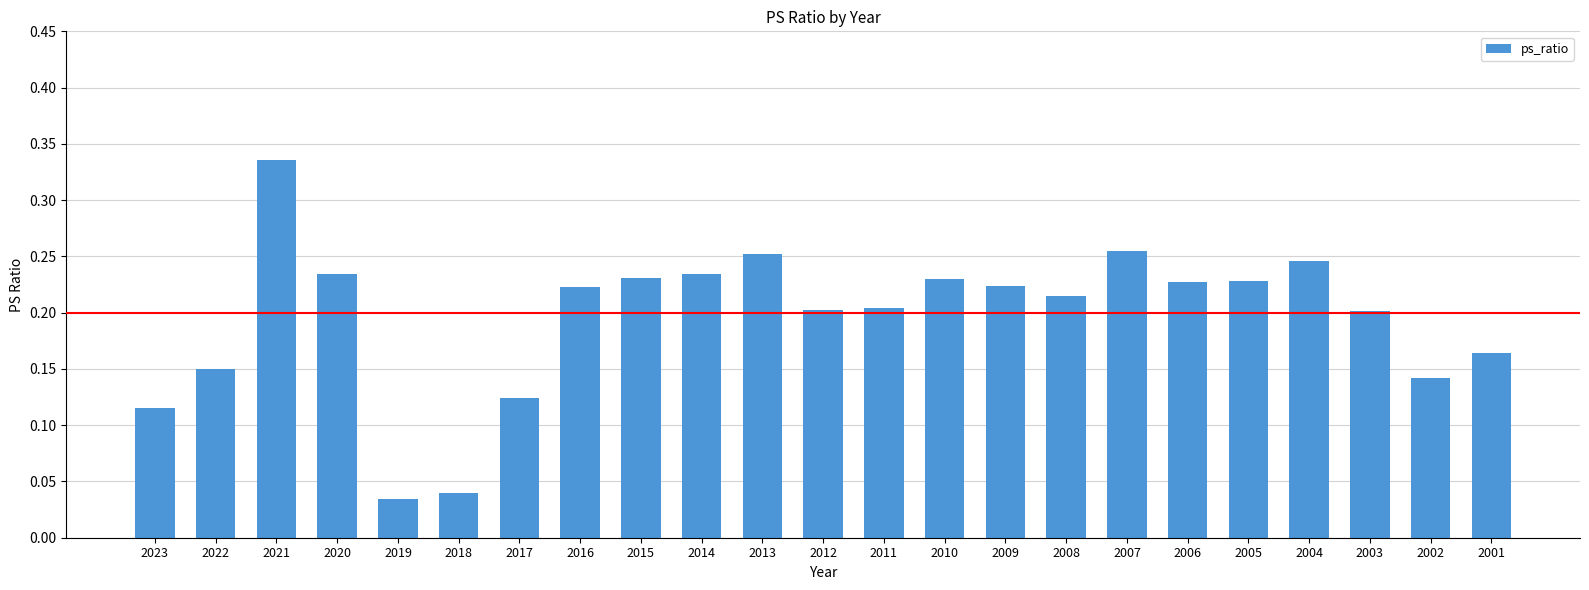

Count the number of data series in this chart.

1